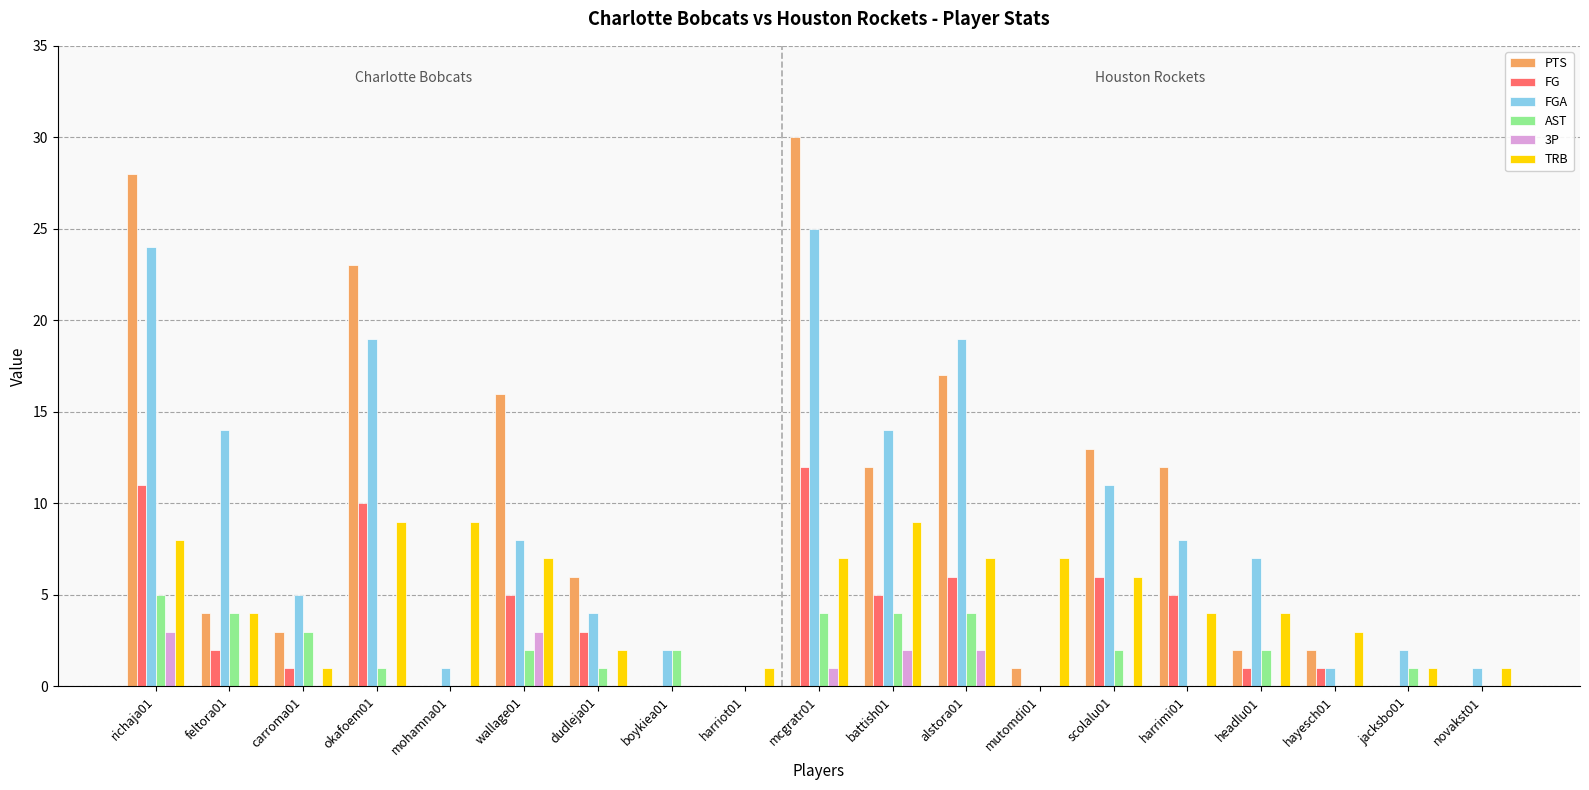

What is the highest value of the FG series?

12